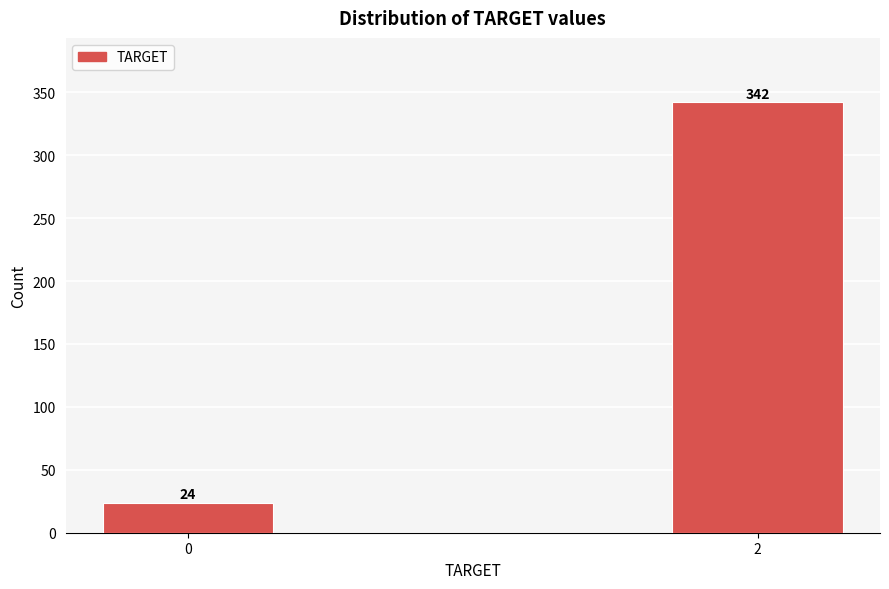

Reading left to right, what are all the values shown in this chart?

0=24	2=342